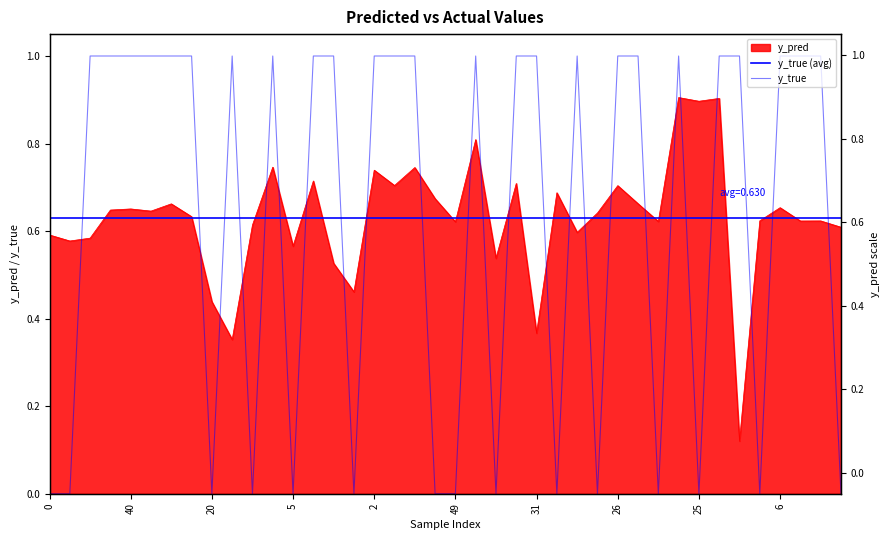

Reading right to left, what are all the values shown in this chart?

y_pred: 0.6	0.6	0.6	0.7	0.6	0.1	0.9	0.9	0.9	0.6	0.7	0.7	0.6	0.6	0.7	0.4	0.7	0.5	0.8	0.6	0.7	0.7	0.7	0.7	0.5	0.5	0.7	0.6	0.7	0.6	0.4	0.4	0.6	0.7	0.6	0.7	0.6	0.6	0.6	0.6
y_true: 0.0	1.0	1.0	1.0	0.0	1.0	1.0	0.0	1.0	0.0	1.0	1.0	0.0	1.0	0.0	1.0	1.0	0.0	1.0	0.0	0.0	1.0	1.0	1.0	0.0	1.0	1.0	0.0	1.0	0.0	1.0	0.0	1.0	1.0	1.0	1.0	1.0	1.0	0.0	0.0